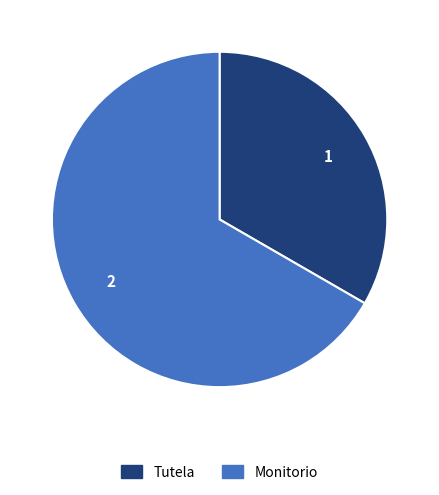

Combined, do Monitorio and Tutela account for over 50%?

Yes